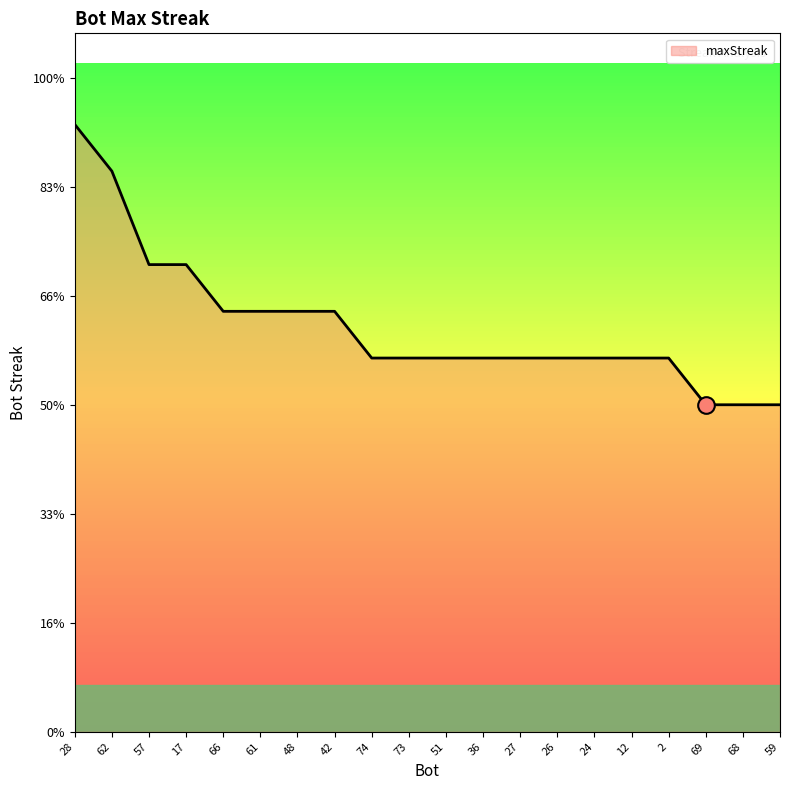

List the labels in order of value, largest first.

28, 62, 57, 17, 66, 61, 48, 42, 74, 73, 51, 36, 27, 26, 24, 12, 2, 69, 68, 59